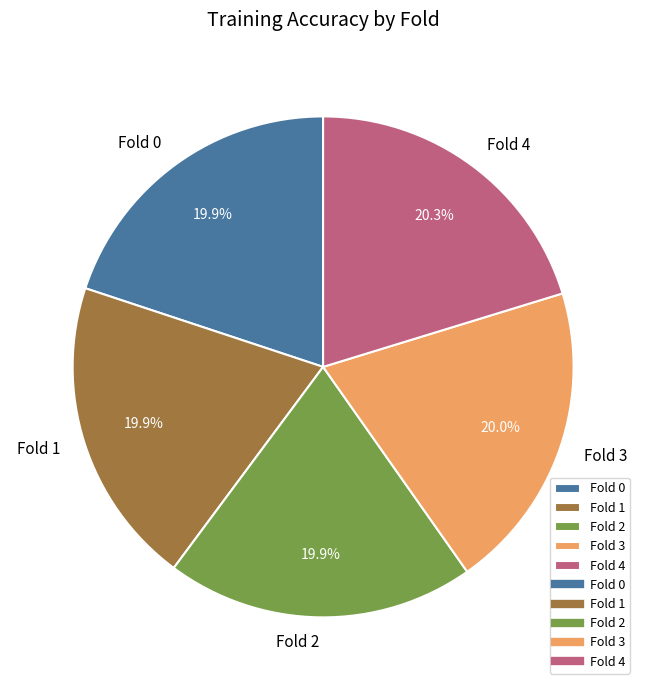

Combined, what portion of the pie is Fold 0 and Fold 3?

39.9%